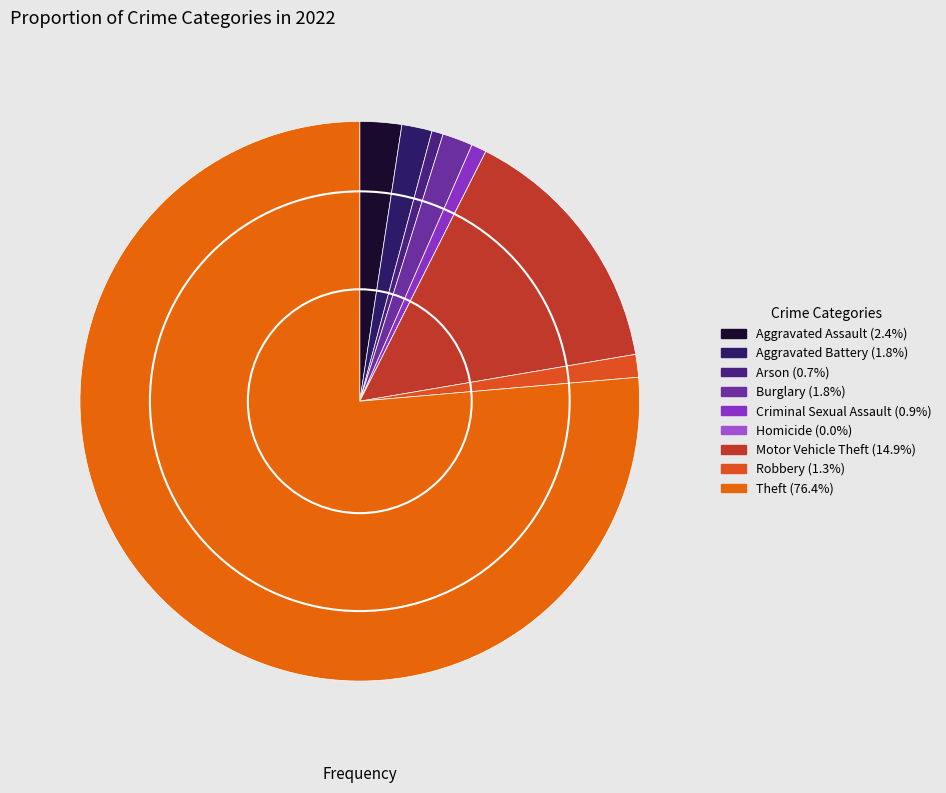

To the nearest percent, what percentage of the pie is Aggravated Battery?

2%